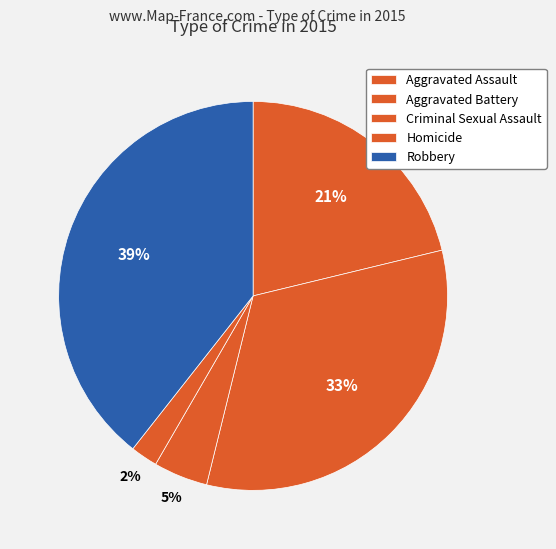

What percentage do Criminal Sexual Assault and Aggravated Battery together represent?

37.1%